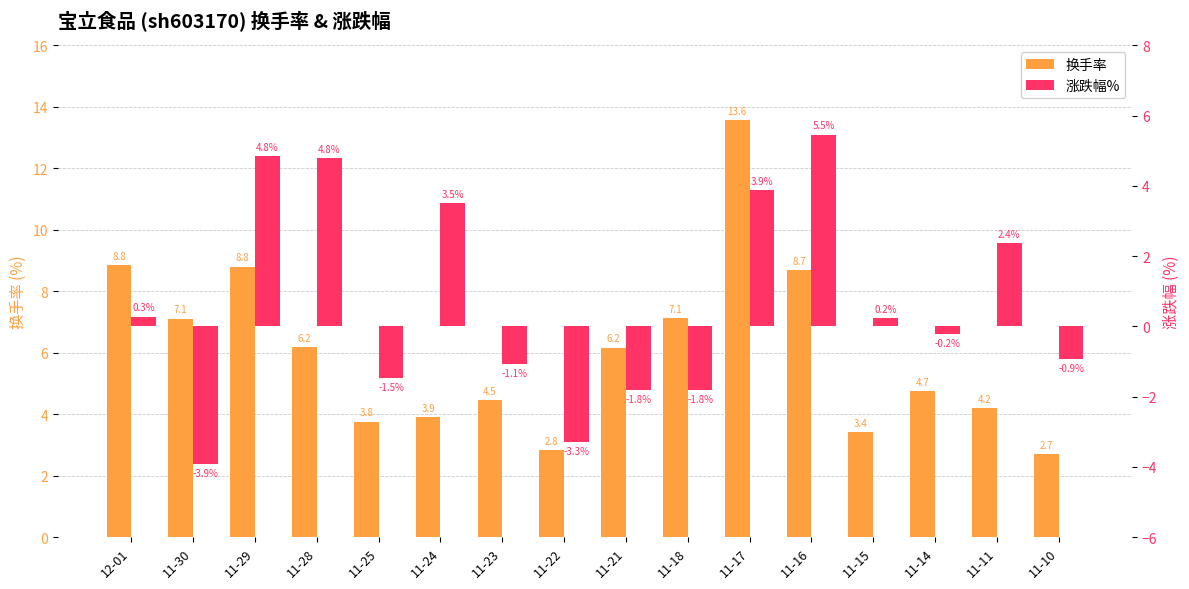

How many positive values does the 涨跌幅% series have?

8